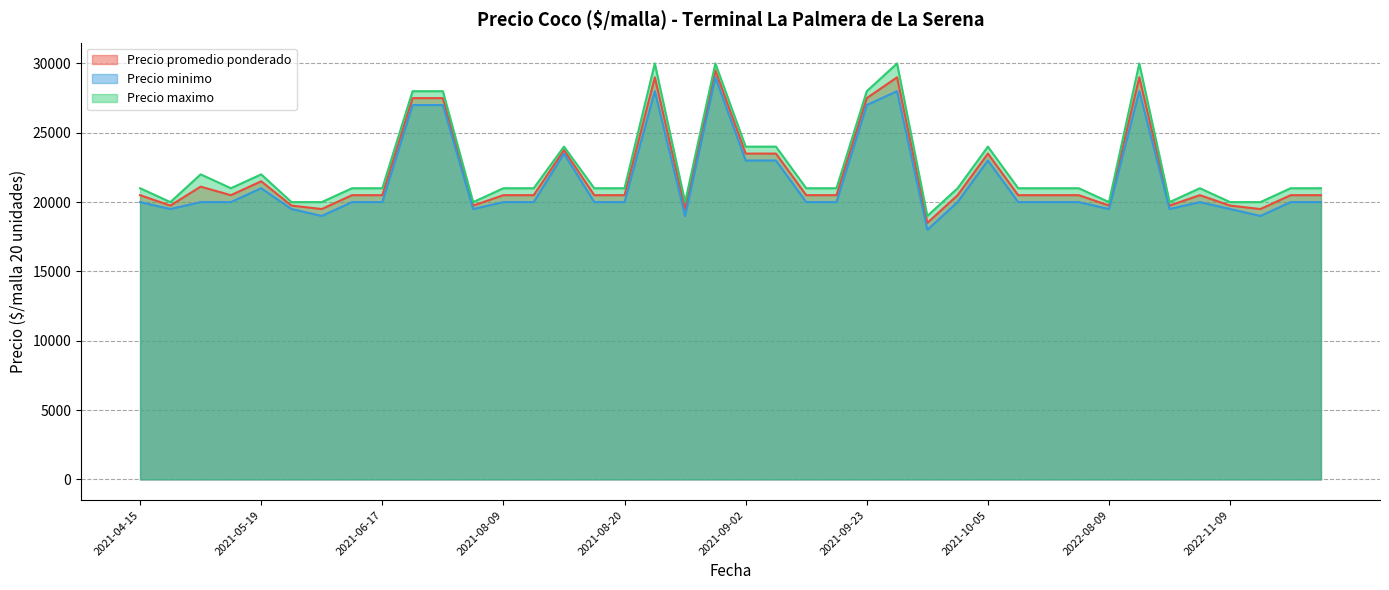

How many distinct data groups are displayed?

3